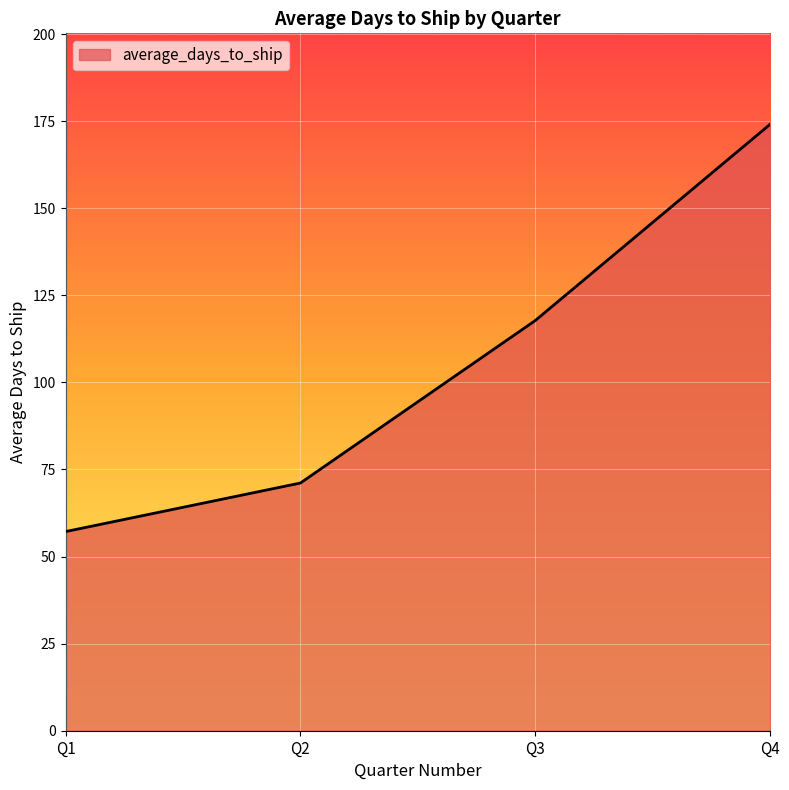

What is the change in value from Q1 to Q4?

+116.9